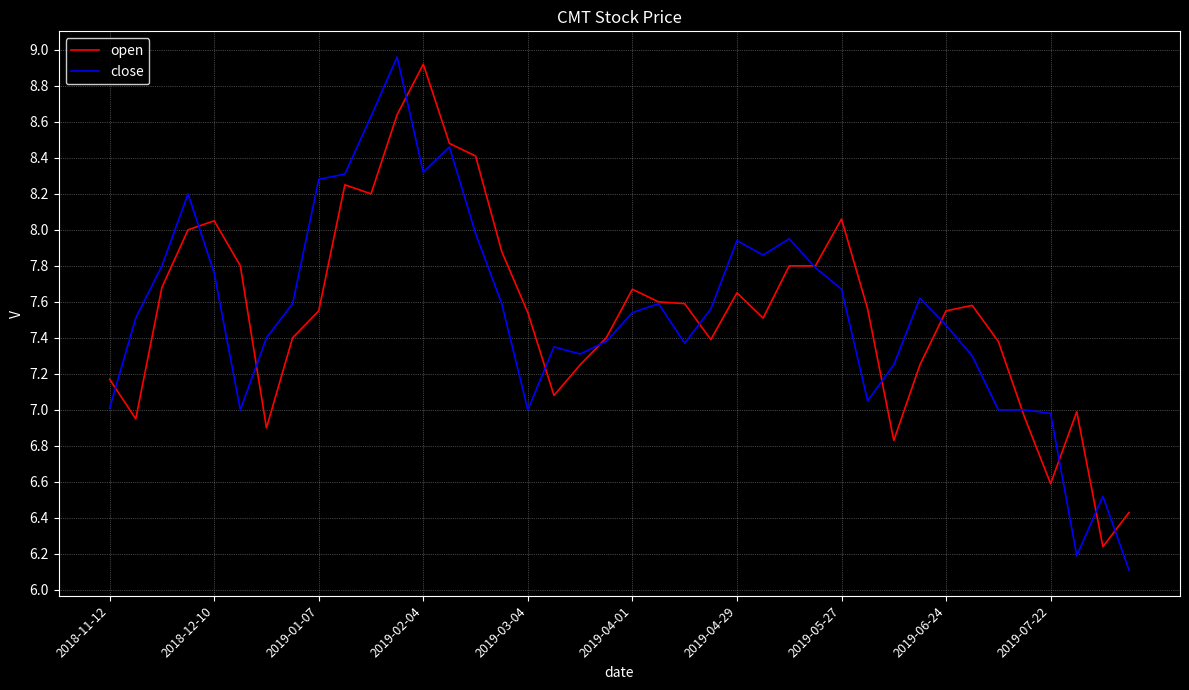

Which series has the largest range (max minus min)?

close